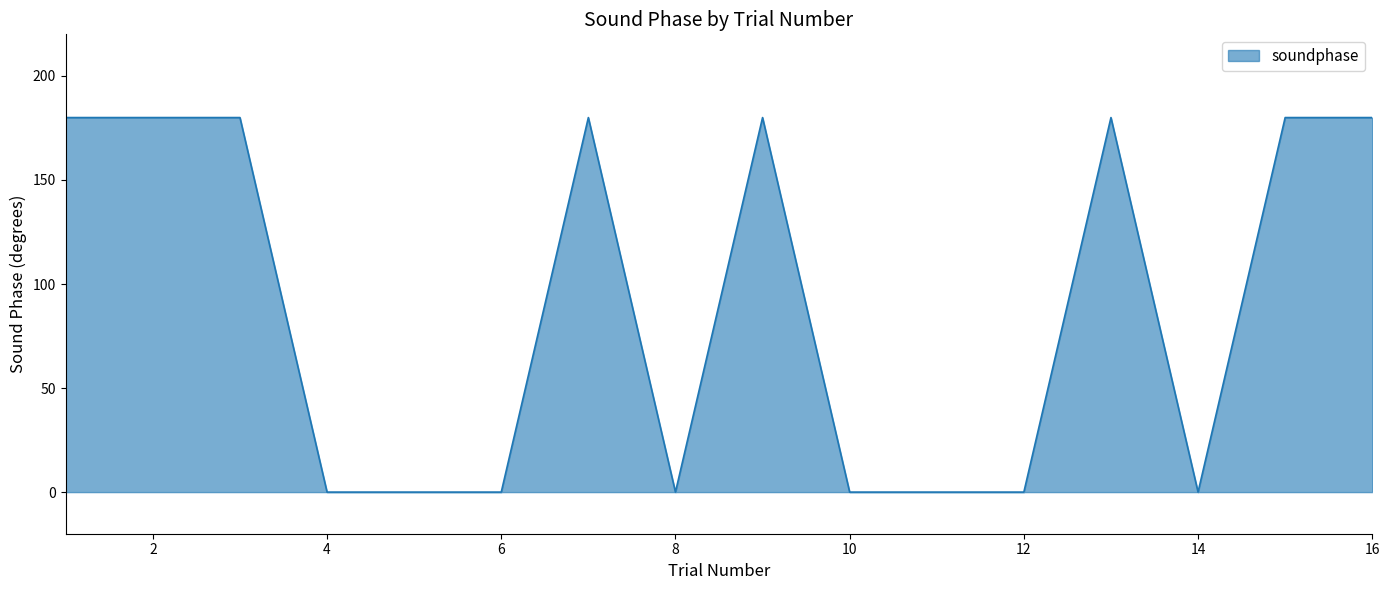

What is the average value?

90